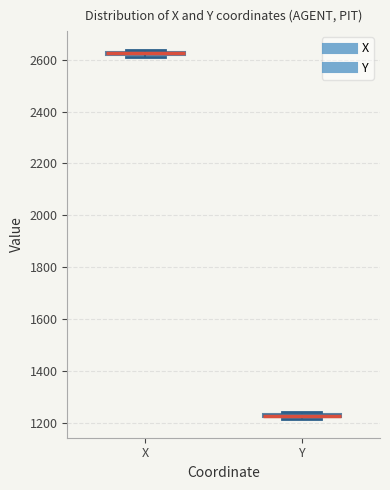

Which box's median line is the highest?

X